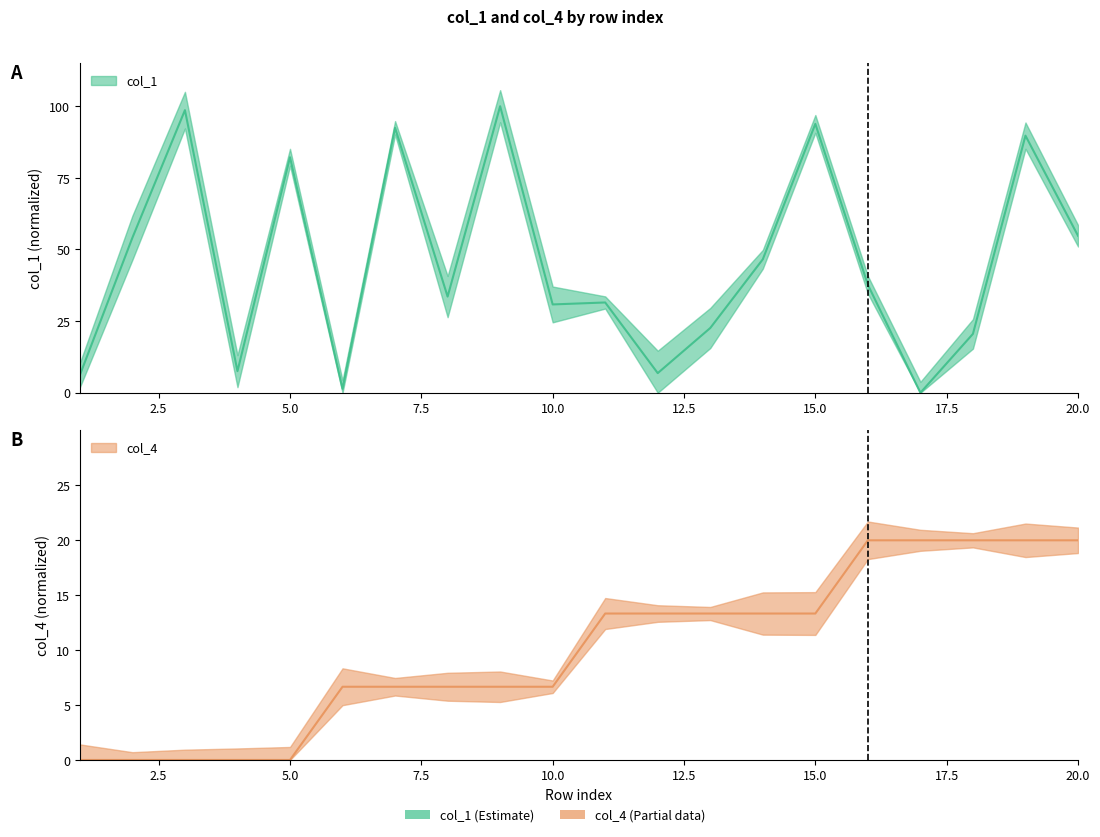

Reading left to right, extract all data points from this chart.

col_1: 6.2	54.1	98.6	7.5	82.2	1.4	92.5	33.6	100.0	30.8	31.5	6.8	22.6	46.6	93.8	37.7	0.0	20.5	89.7	54.8
col_4: 0.0	0.0	0.0	0.0	0.0	6.7	6.7	6.7	6.7	6.7	13.3	13.3	13.3	13.3	13.3	20.0	20.0	20.0	20.0	20.0